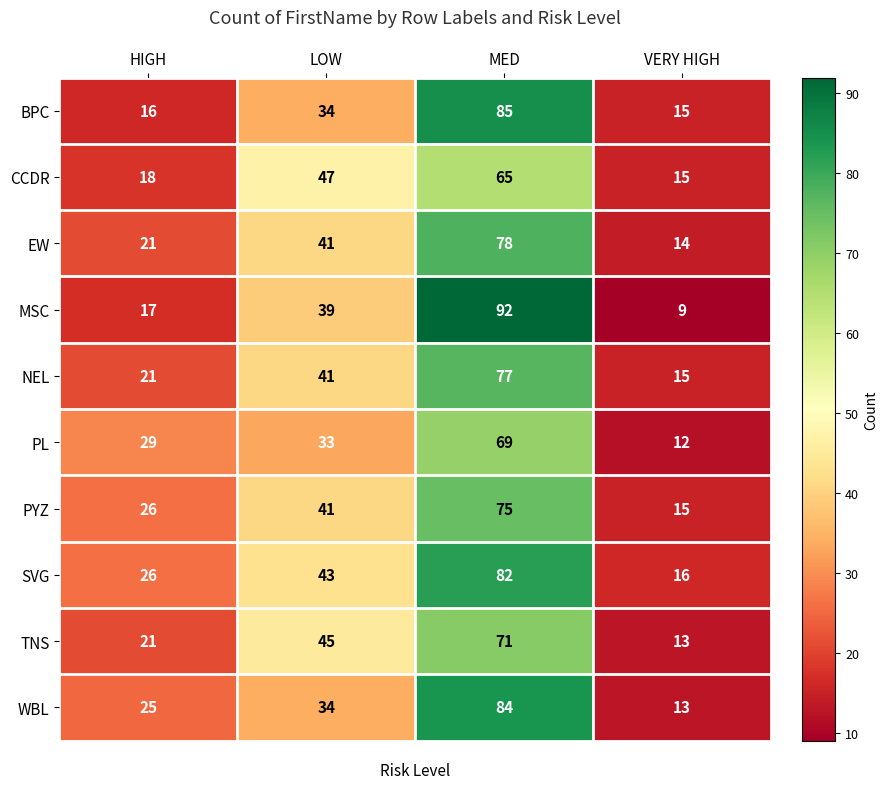

What is the minimum value shown in the chart?

9